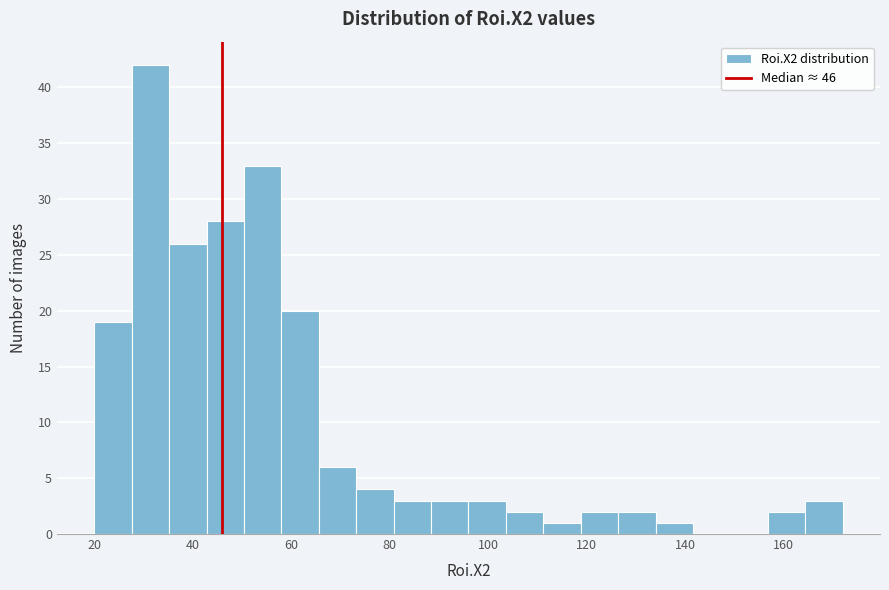

Read against the x-axis, roughly where is the centre of the tallest bar?

32